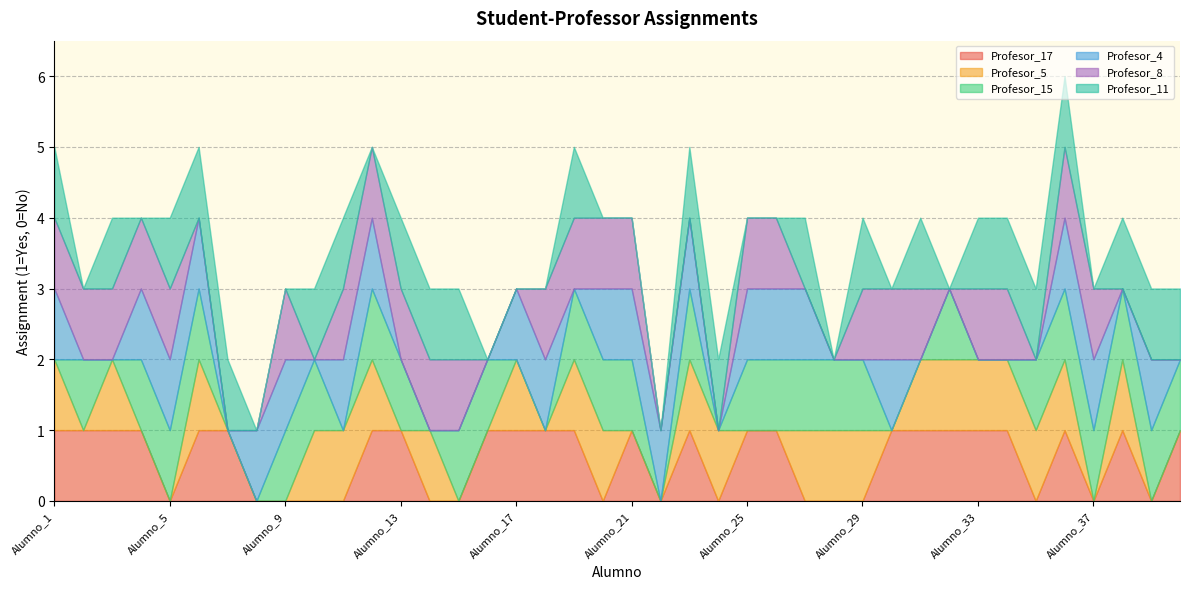

Rank the series by their maximum value, from highest to lowest.

Profesor_17, Profesor_5, Profesor_15, Profesor_4, Profesor_8, Profesor_11